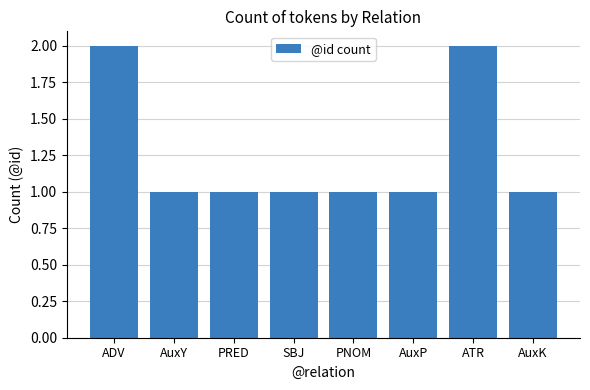

The chart shows a value of 2 at ATR. True or false?

True